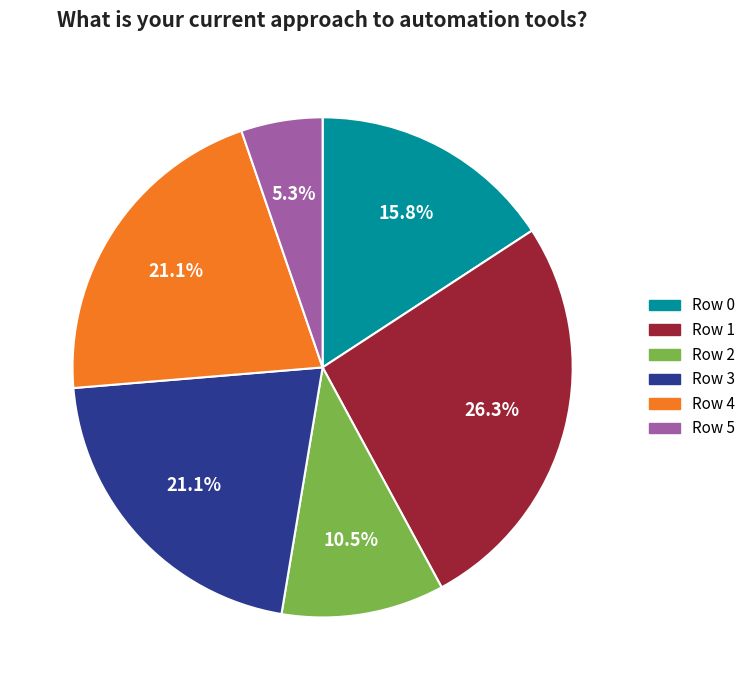

What is the ratio of the value at Row 5 to the value at Row 0?

0.3